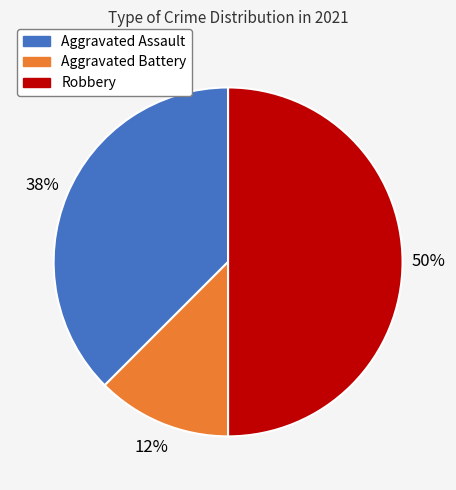

How many slices are in this pie chart?

3